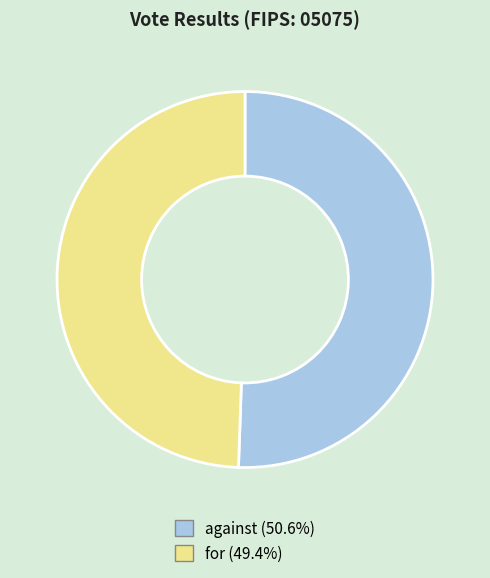

What is the largest slice in the pie chart?

against